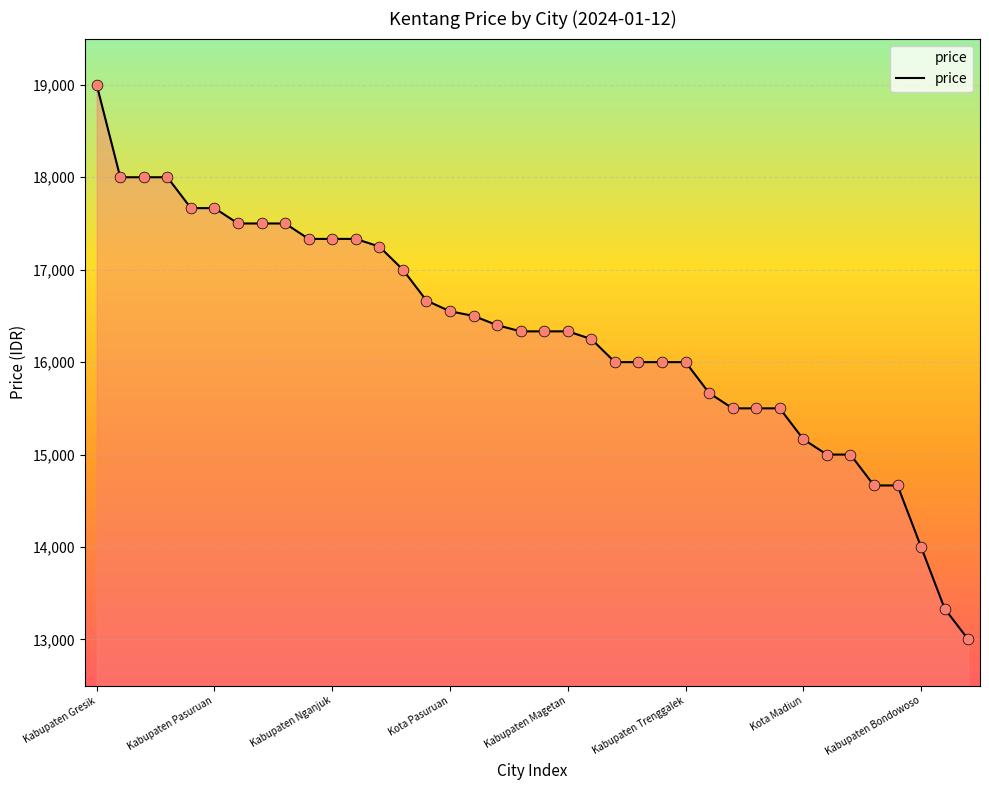

What is the difference between the maximum and minimum values?

6000